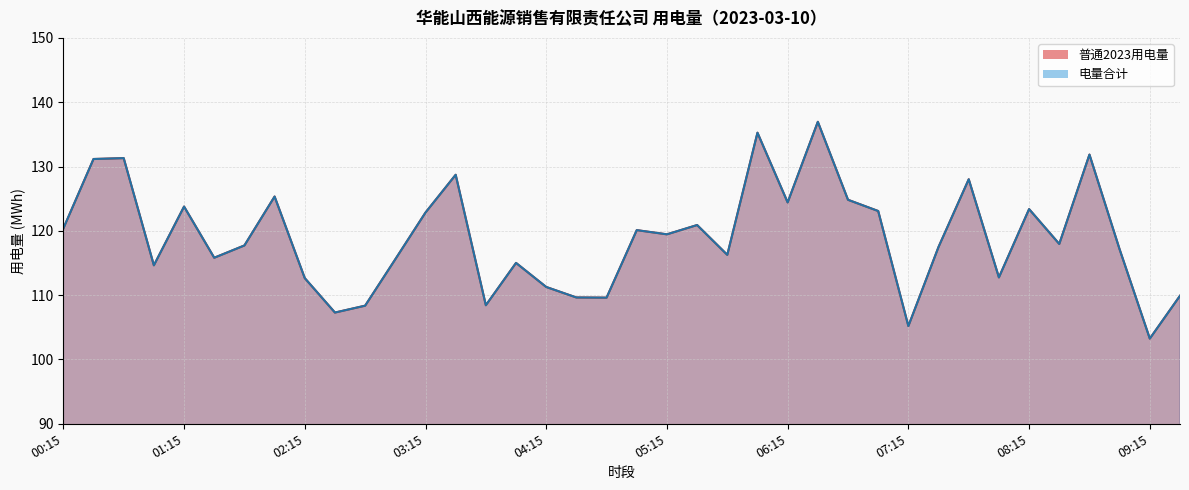

Rank the series at 05:00 from highest to lowest value.

普通2023用电量, 电量合计